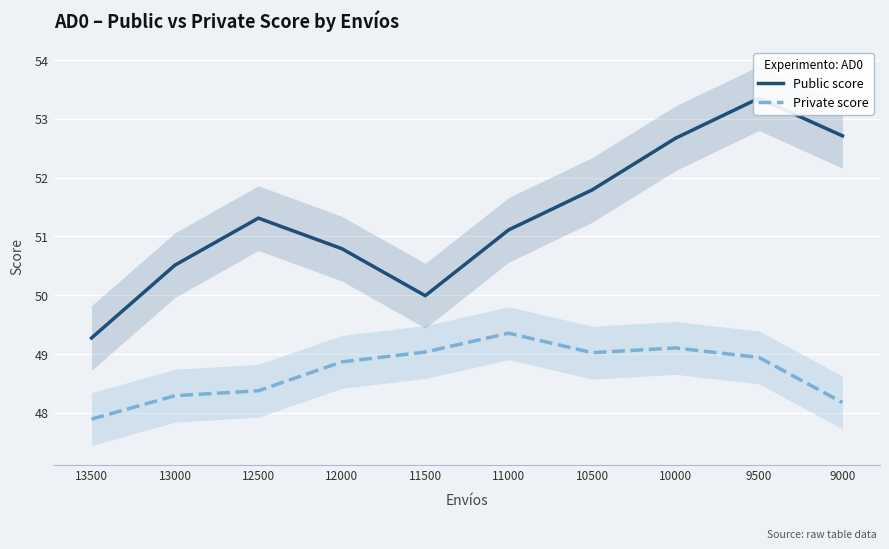

Where is Private score nearest to the value 48?

13500